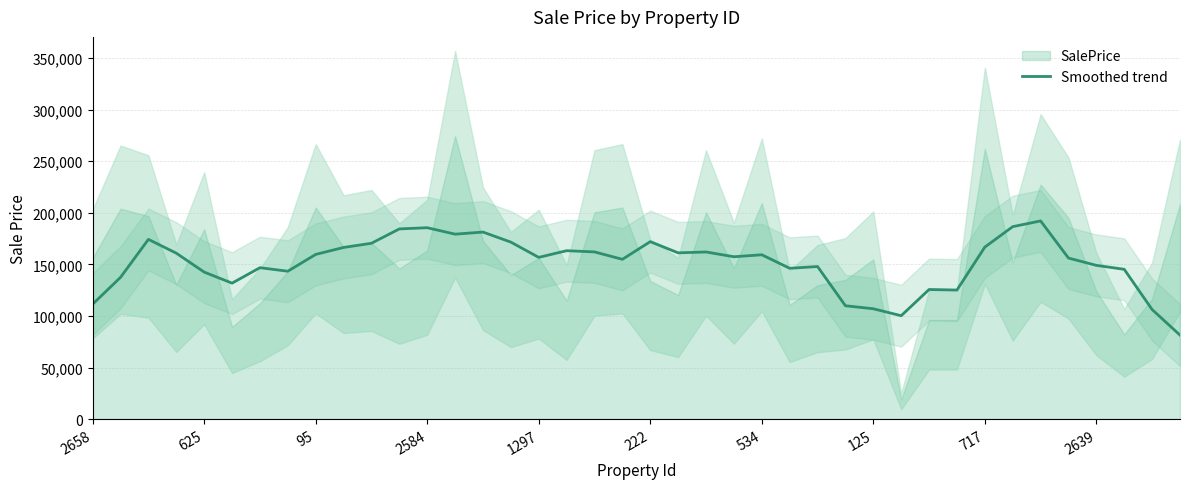

What is the highest value of the Smoothed trend series?

192141.3